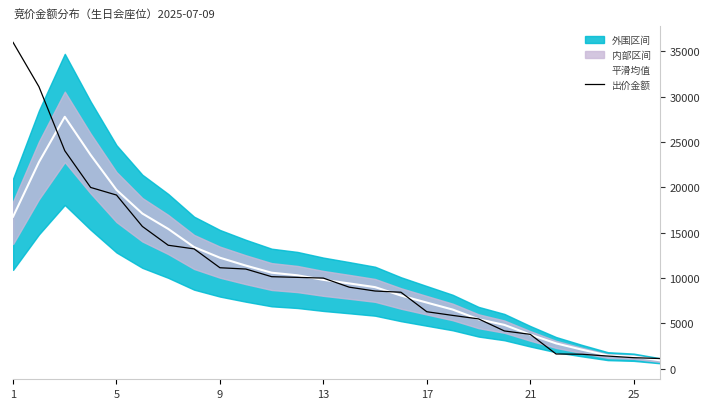

What is the lowest value of the 出价金额 series?

1130.0